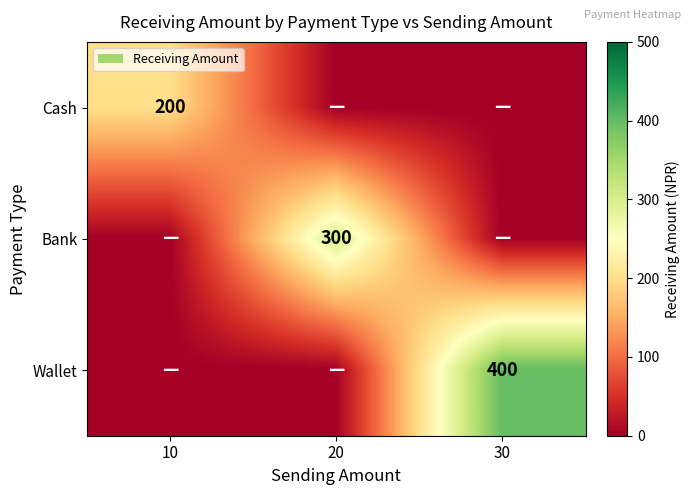

What is the difference between the highest and lowest values at 10?

200